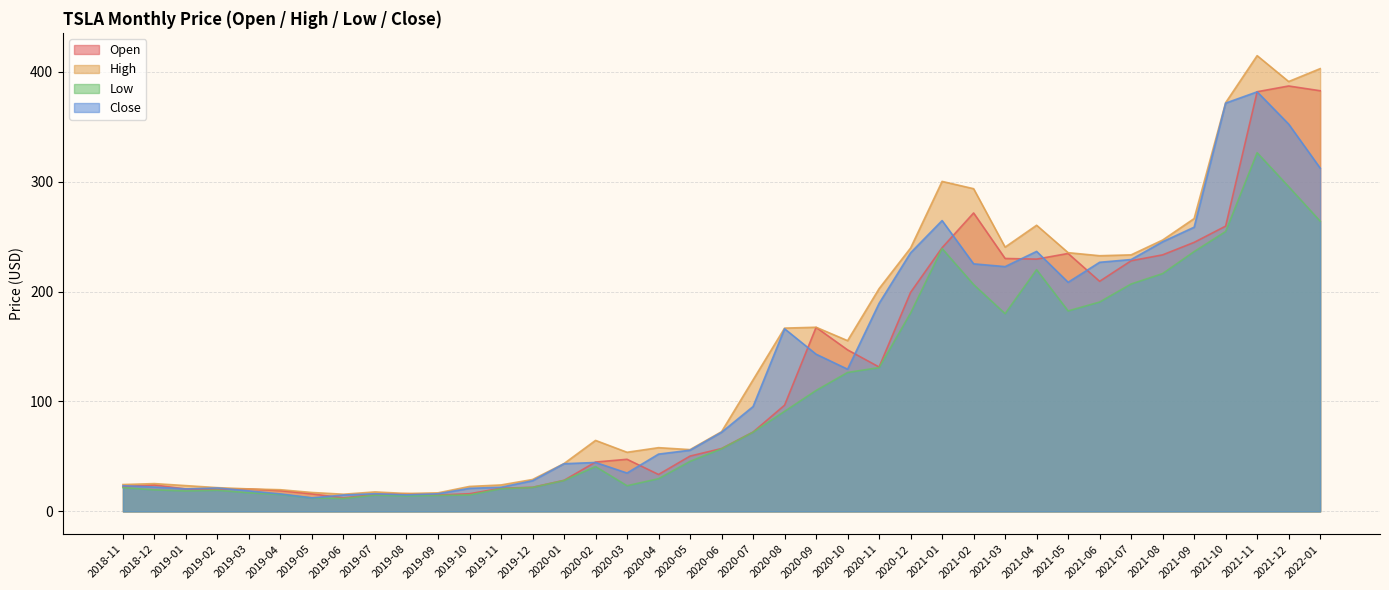

List the labels in order of High value, smallest first.

2019-06, 2019-08, 2019-09, 2019-05, 2019-07, 2019-04, 2019-03, 2019-02, 2019-10, 2019-01, 2019-11, 2018-11, 2018-12, 2019-12, 2020-01, 2020-03, 2020-05, 2020-04, 2020-02, 2020-06, 2020-07, 2020-10, 2020-08, 2020-09, 2020-11, 2021-06, 2021-07, 2021-05, 2020-12, 2021-03, 2021-08, 2021-04, 2021-09, 2021-02, 2021-01, 2021-10, 2021-12, 2022-01, 2021-11